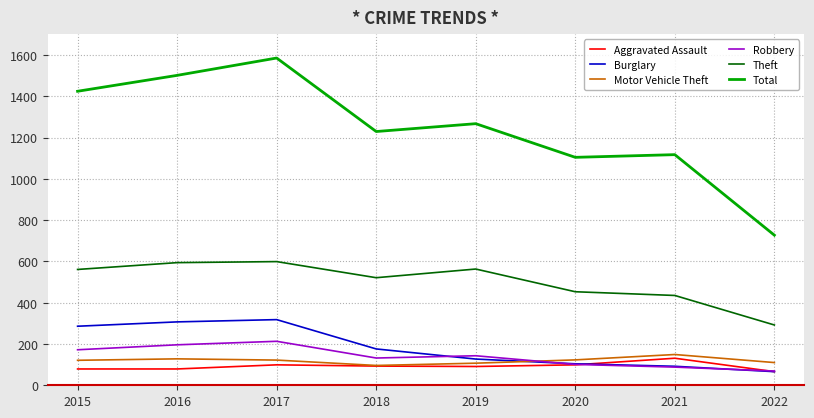

True or false: Robbery and Theft cross at least once.

False